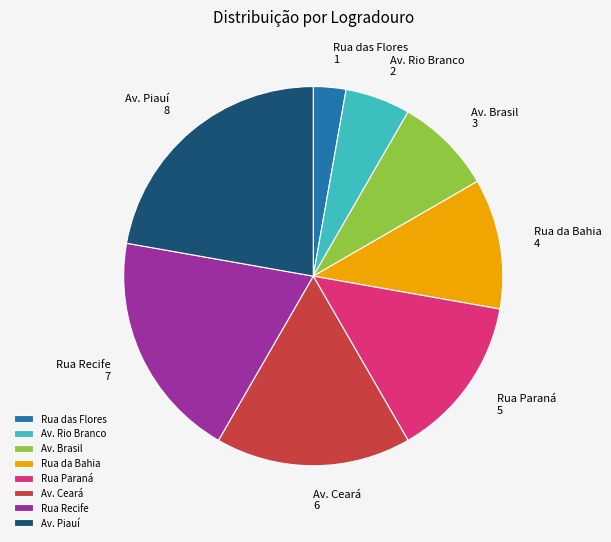

How many segments does this pie chart have?

8